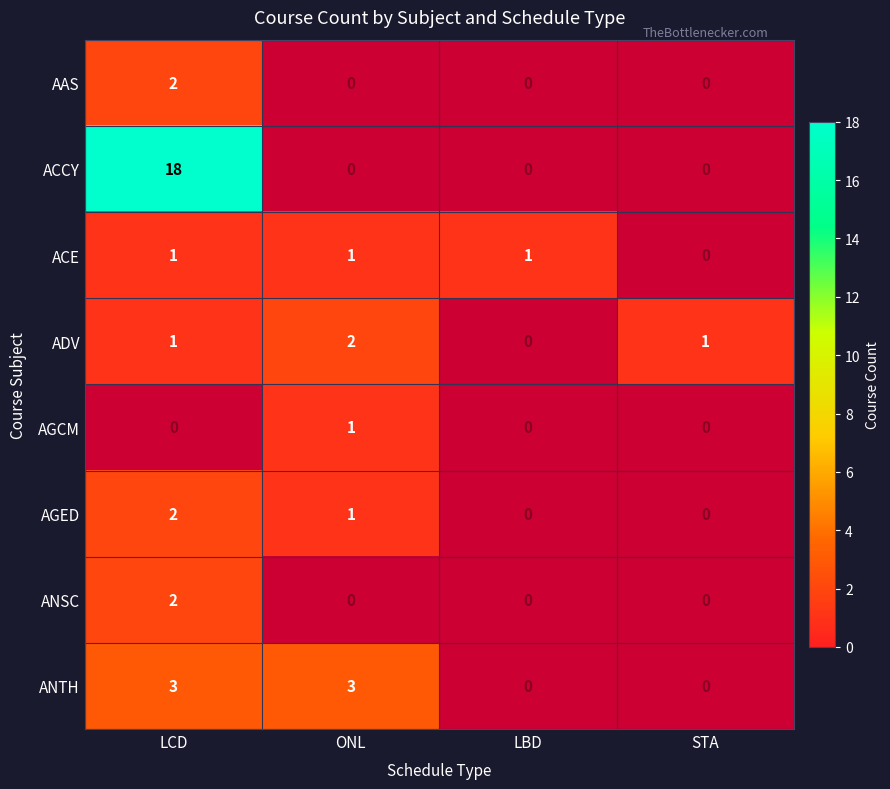

The ACE series shows 0 at LBD. True or false?

False